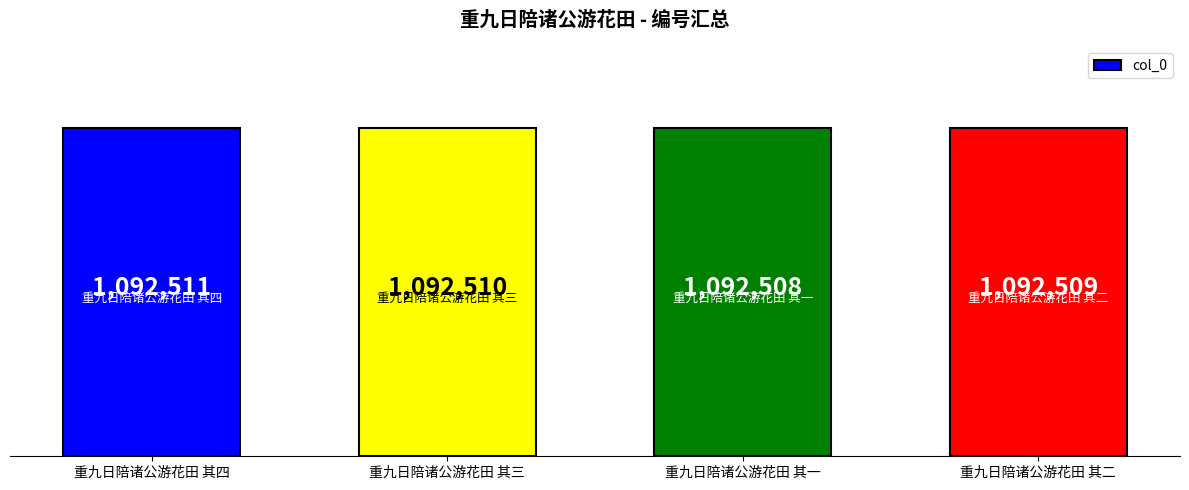

What is the sum of the values at 重九日陪诸公游花田 其二 and 重九日陪诸公游花田 其四?

2185020